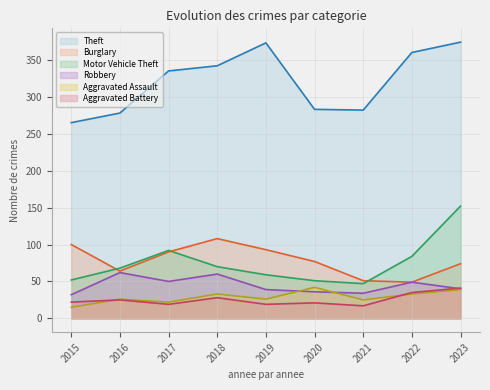

At how many categories does at least one series exceed 291?

5